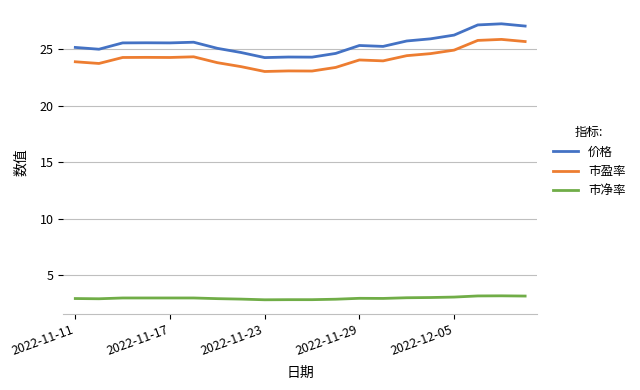

Which series has the widest spread of values?

价格